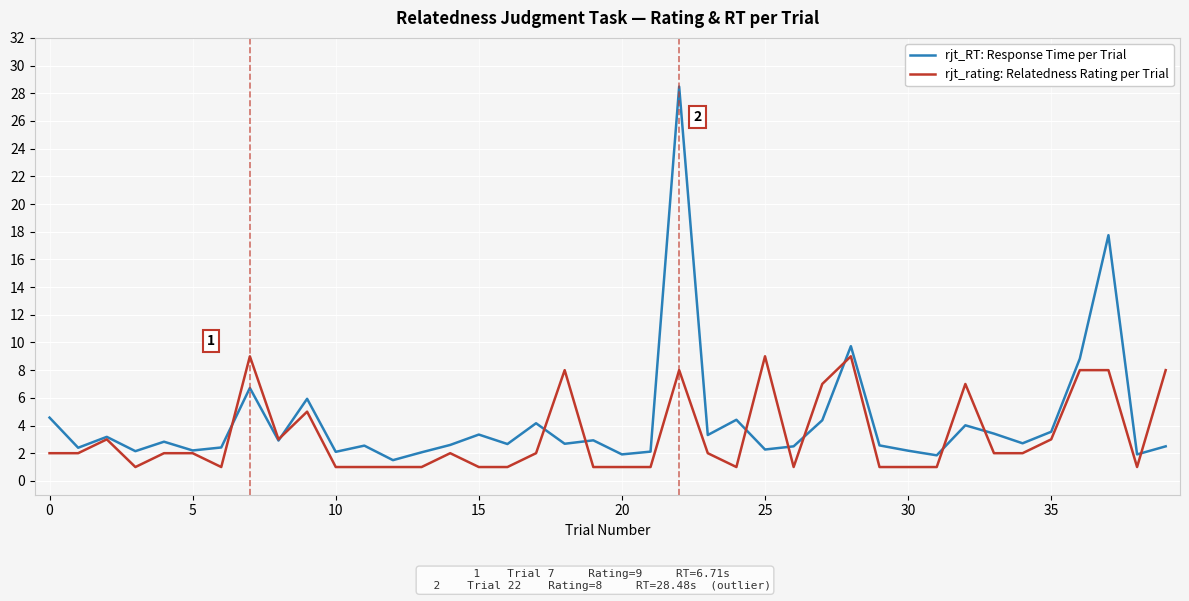

Which series has the widest spread of values?

rjt_RT: Response Time per Trial